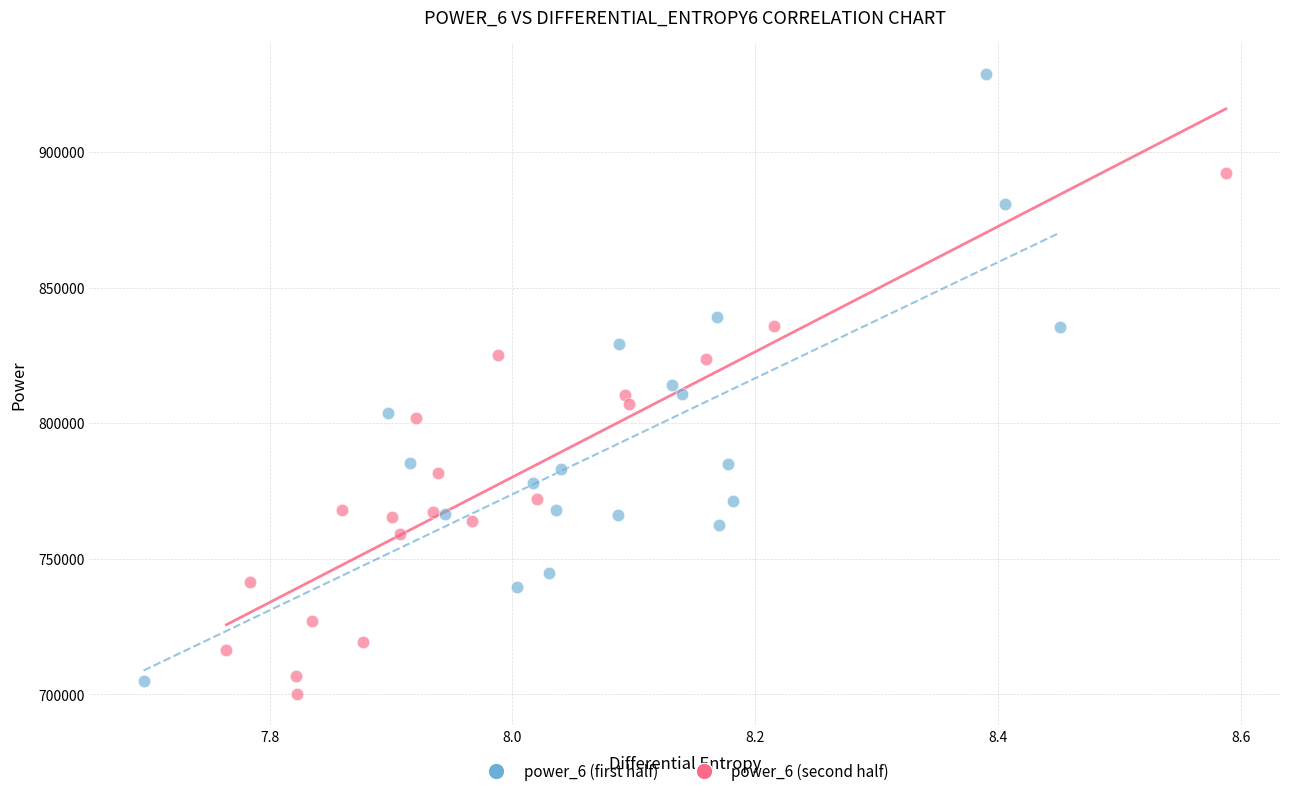

Which series has the widest spread of Y values?

power_6 (first half)